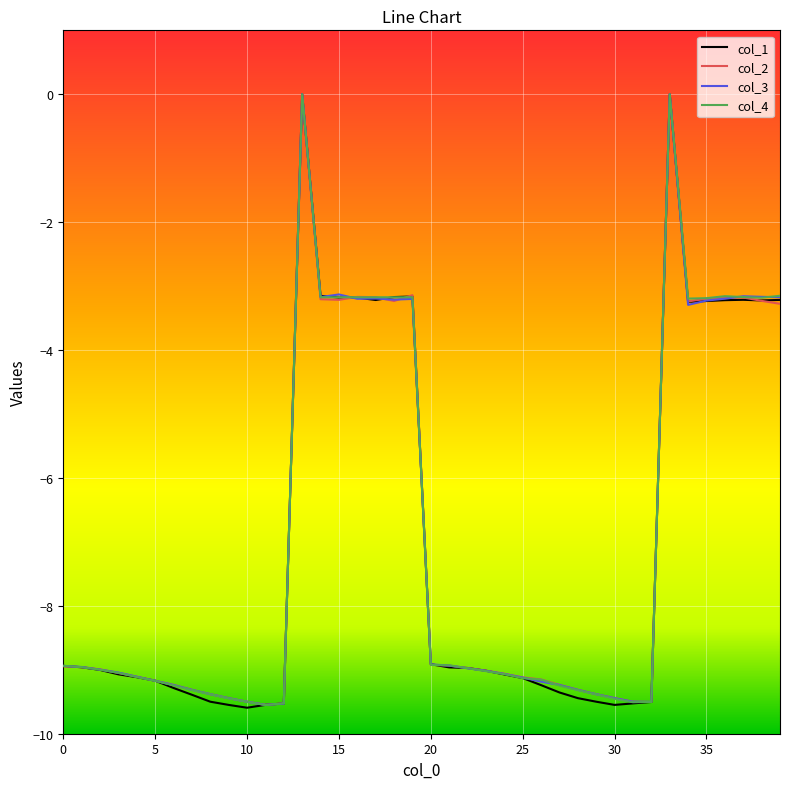

Where is the first local maximum for col_2?

13